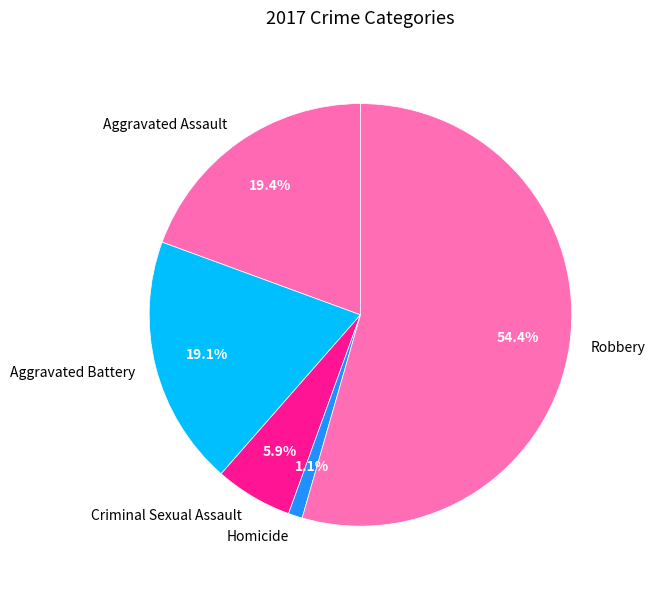

How many segments does this pie chart have?

5